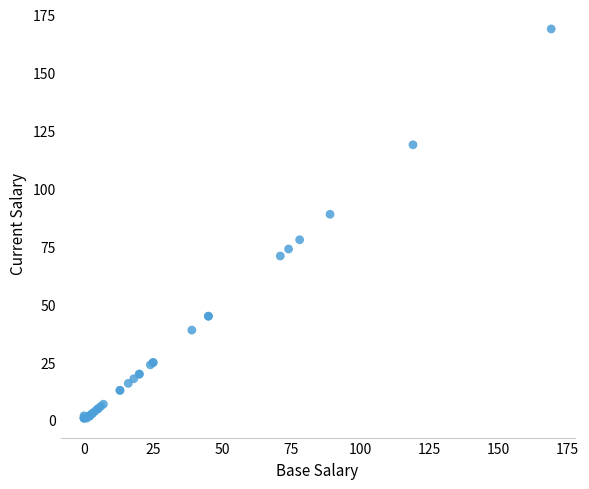

What Y value in the scatter plot is closest to 85?

89